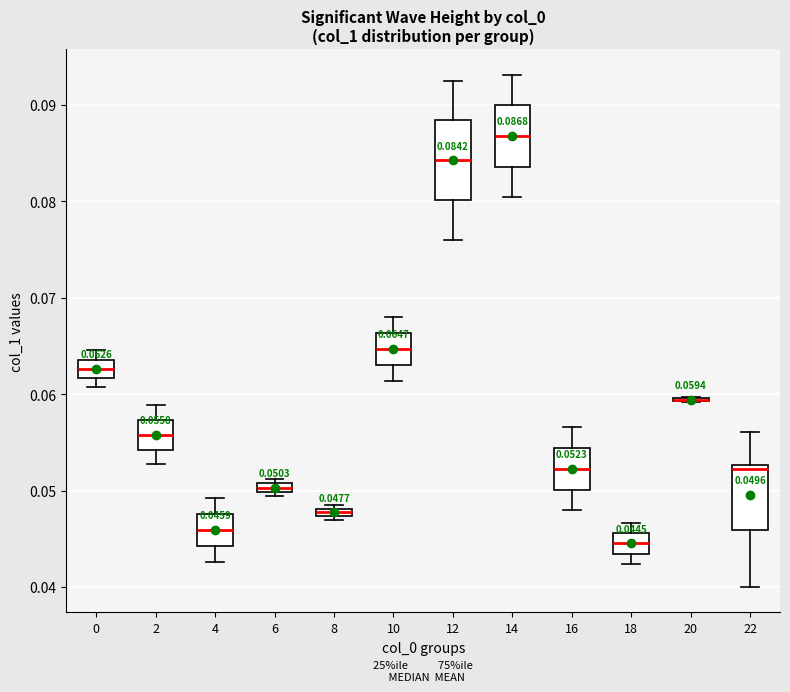

Comparing the boxes themselves (not the whiskers), which one is the tallest?

12